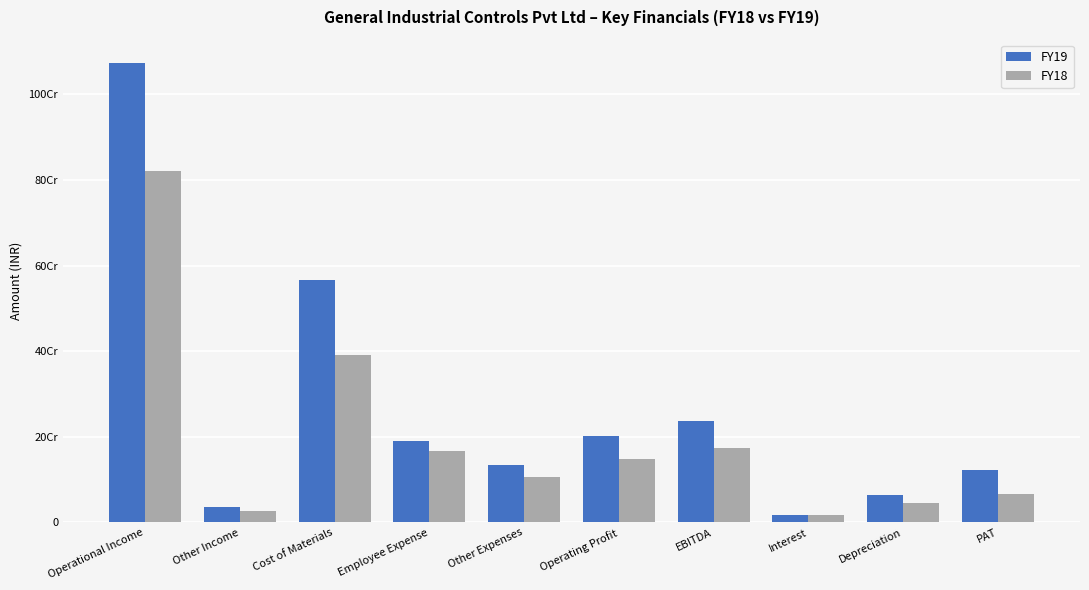

Reading right to left, list all the values displayed in this chart.

FY19: PAT=122125754	Depreciation=64314461	Interest=17542514	EBITDA=237691458	Operating Profit=201894435	Other Expenses=132934319	Employee Expense=189674002	Cost of Materials=565943084	Other Income=35797023	Operational Income=1074170688
FY18: PAT=66350349	Depreciation=44763328	Interest=17211909	EBITDA=174500768	Operating Profit=147070369	Other Expenses=106496136	Employee Expense=167645107	Cost of Materials=391358443	Other Income=27430399	Operational Income=821913492